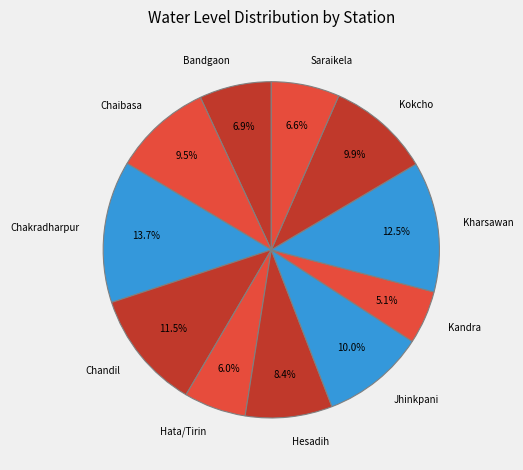

Count the number of slices in the pie.

11